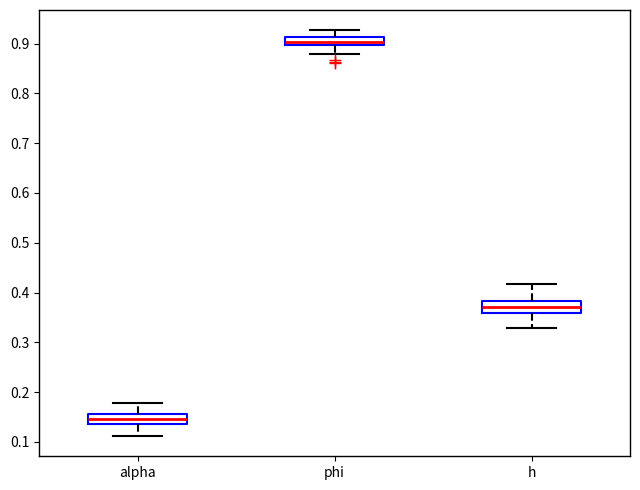

Where is the lower edge of the box for h on the y-axis? The values are not printed on the chart, so give them approximately, as read against the axis.

0.36